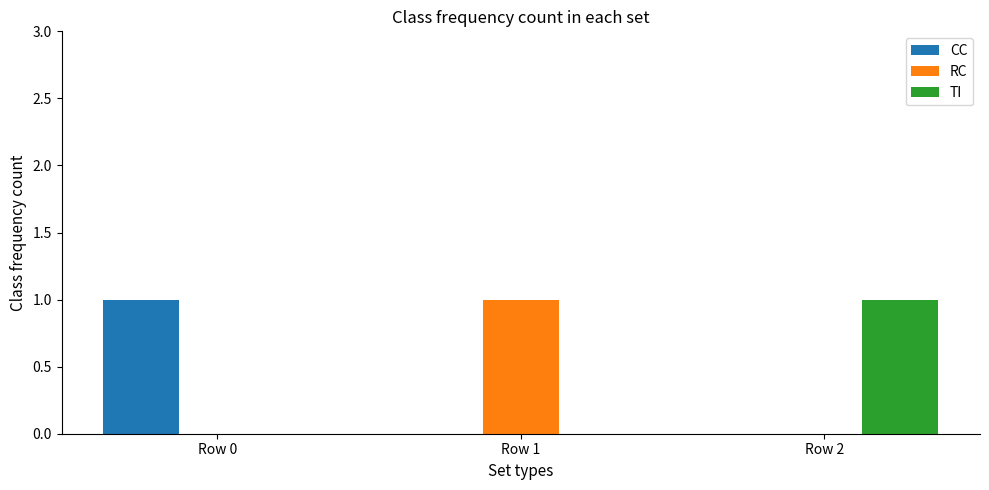

The TI series shows 0 at Row 1. True or false?

True